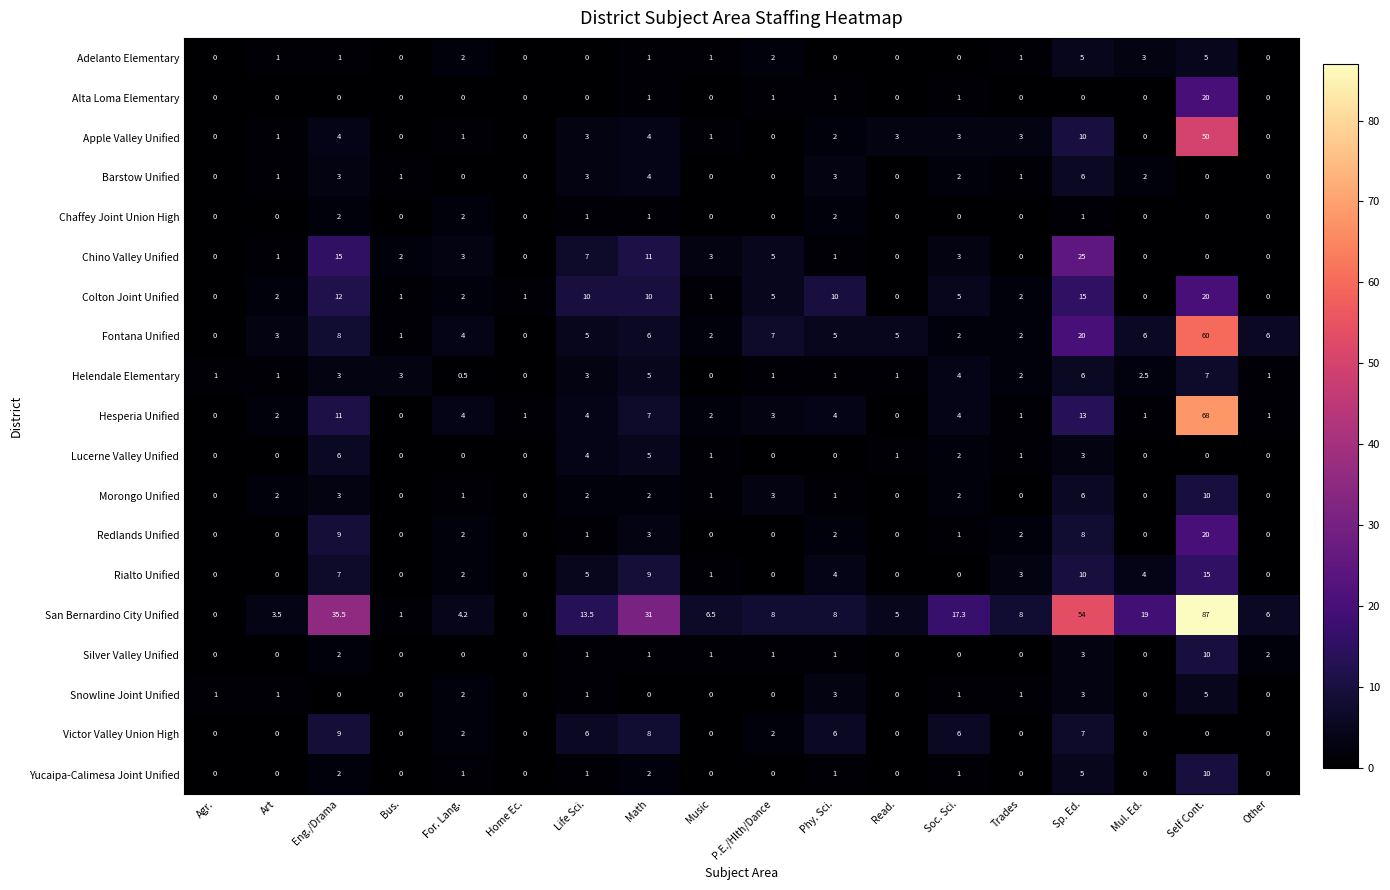

Which series changed the most between Agr. and For. Lang.?

San Bernardino City Unified